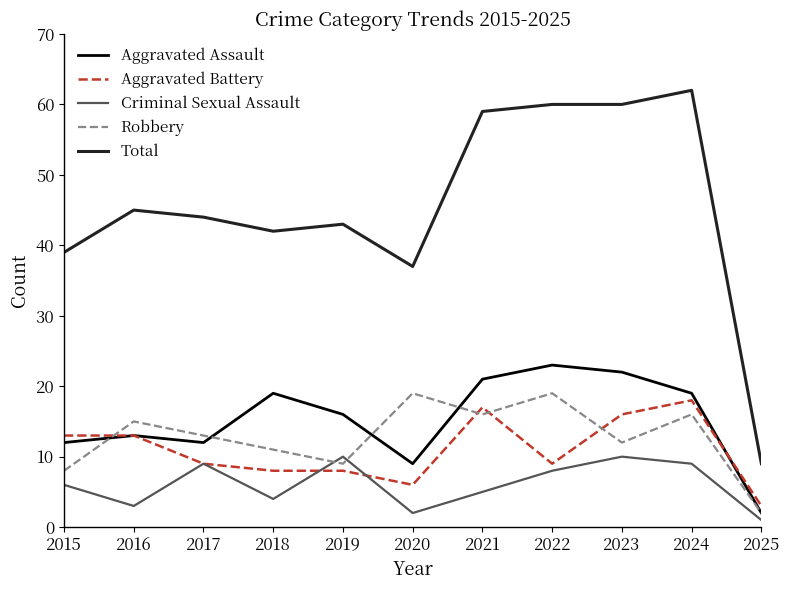

True or false: Total and Aggravated Battery intersect in this chart.

False